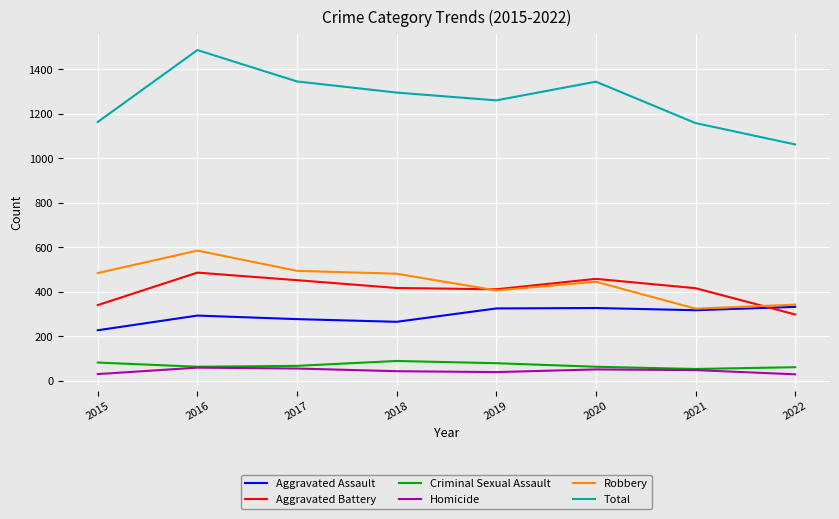

What is the spread (max minus min) of values at 2021?

1110